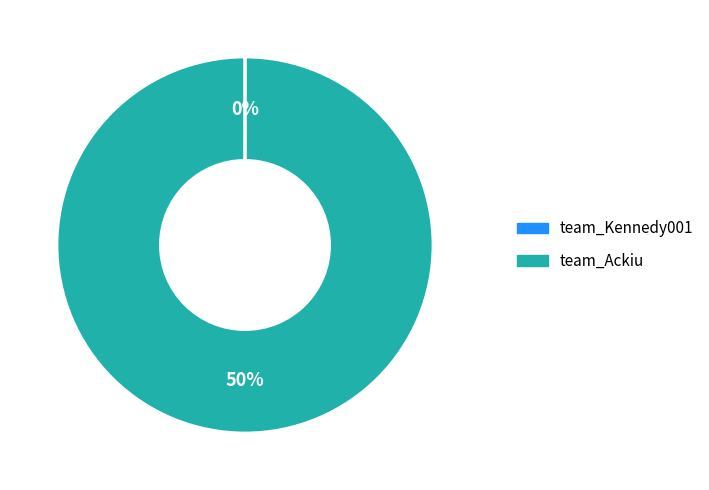

Which slice is the largest?

team_Ackiu